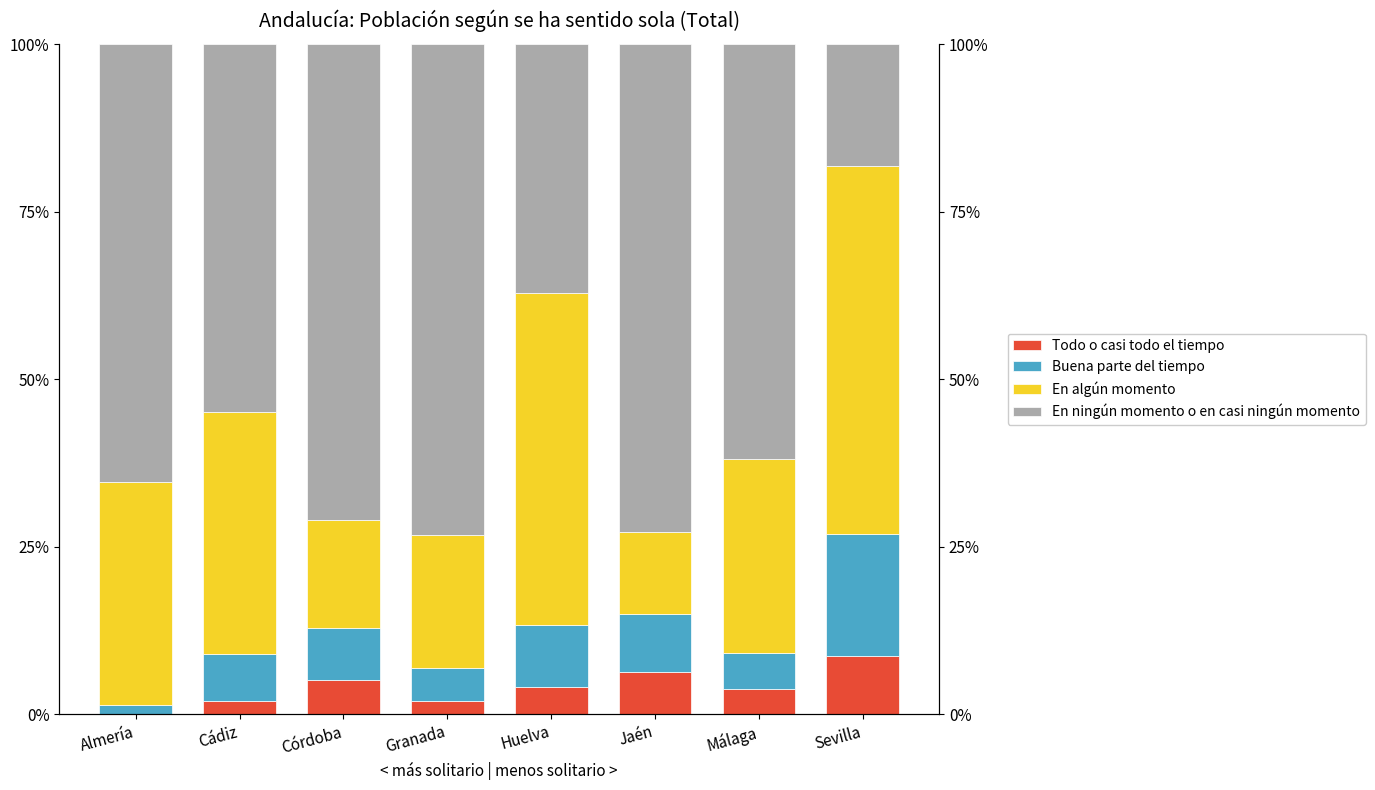

What position from the left is Málaga?

7